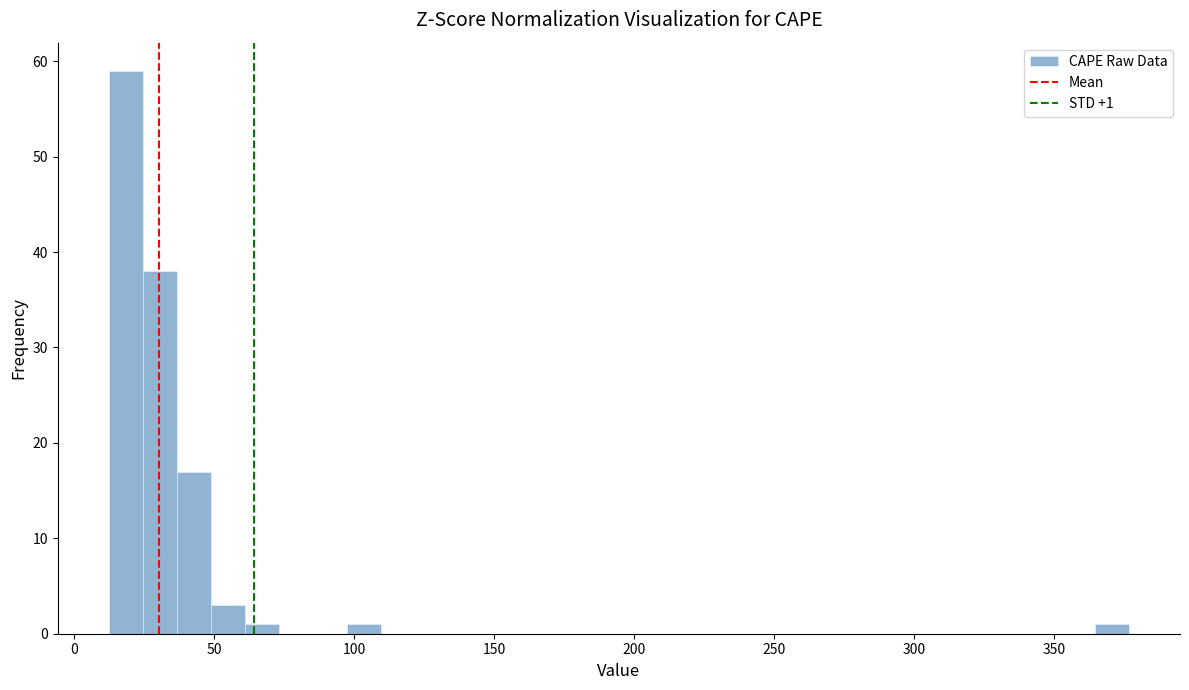

Read against the x-axis, roughly where is the centre of the tallest bar?

20